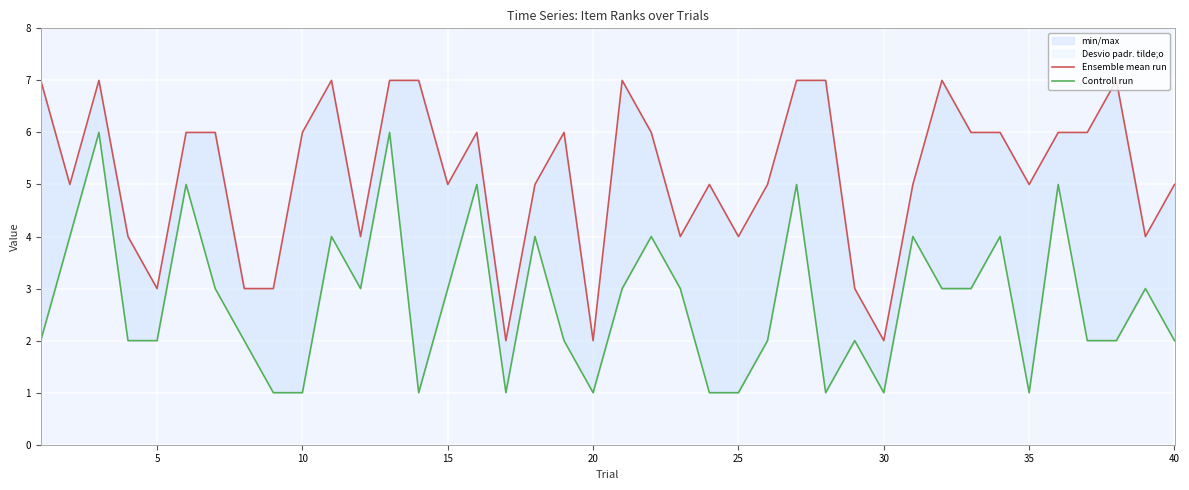

True or false: Controll run and Ensemble mean run cross at least once.

False